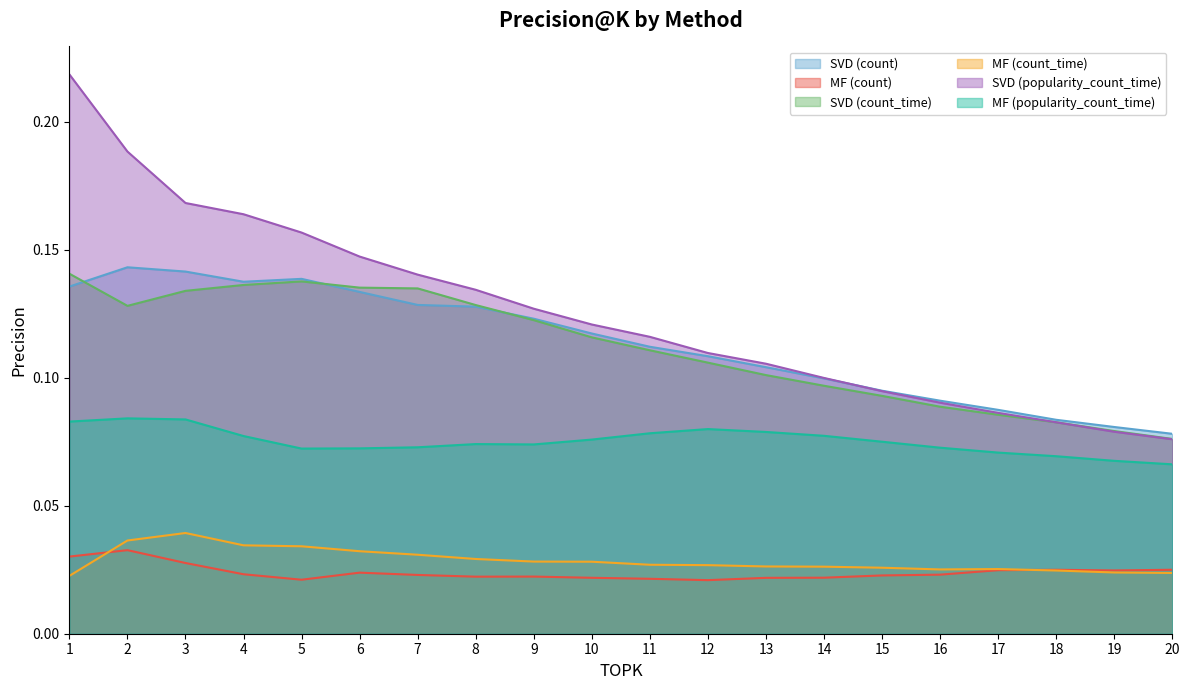

What is the average value of the SVD (count_time) series?

0.1